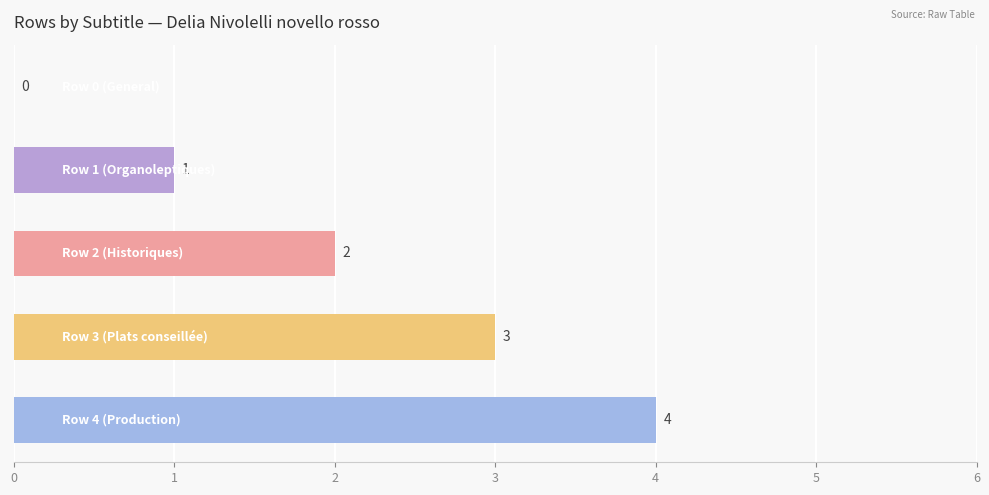

What is the greatest value displayed?

4